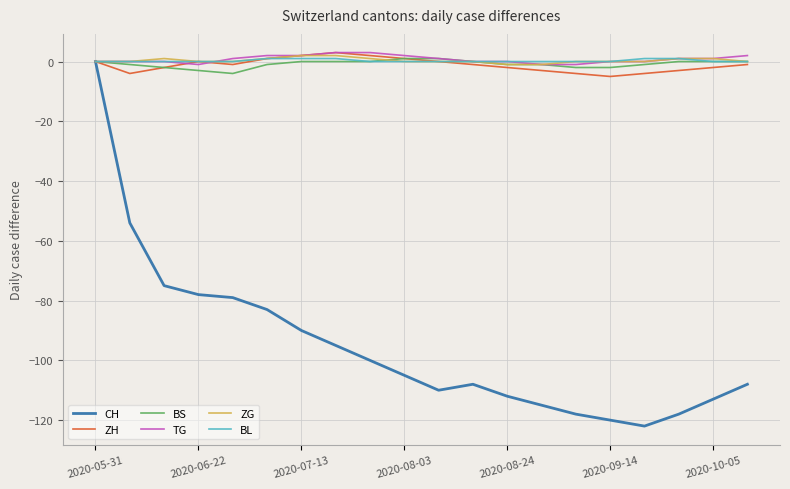

What is the highest value of the ZH series?

3